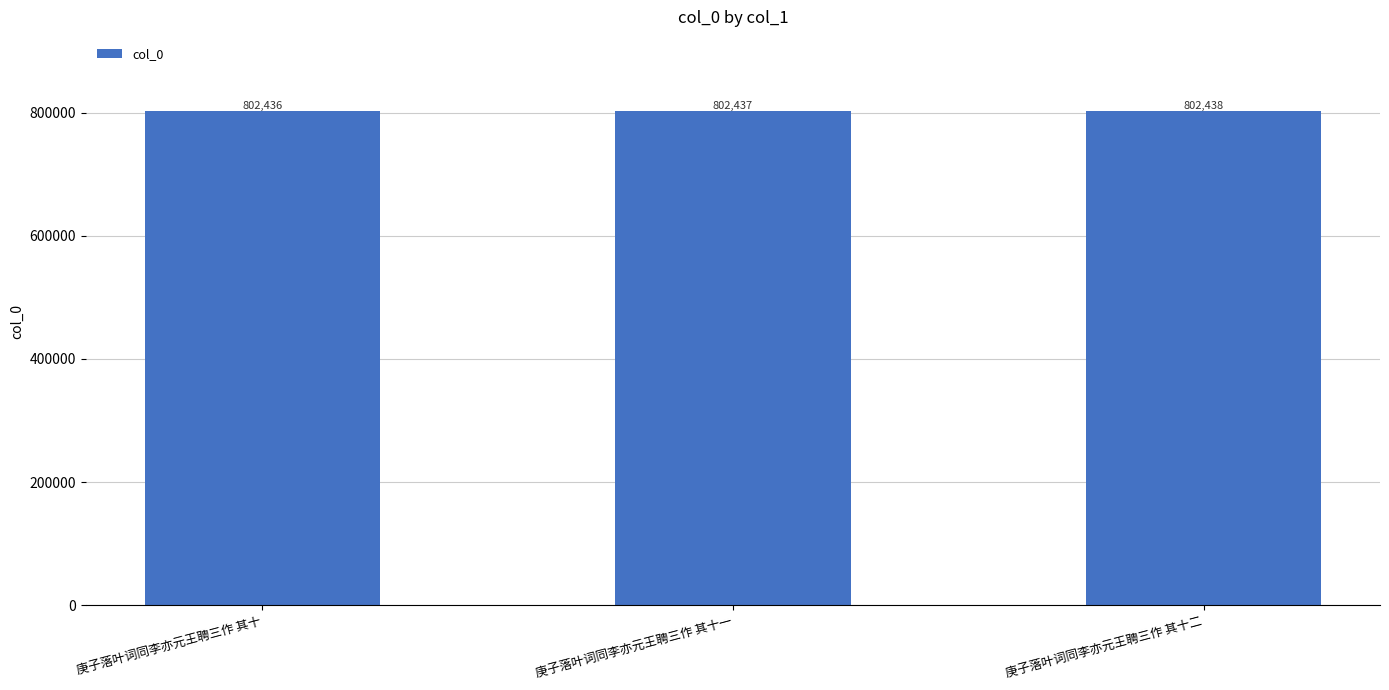

How many data points are less than 802437?

1